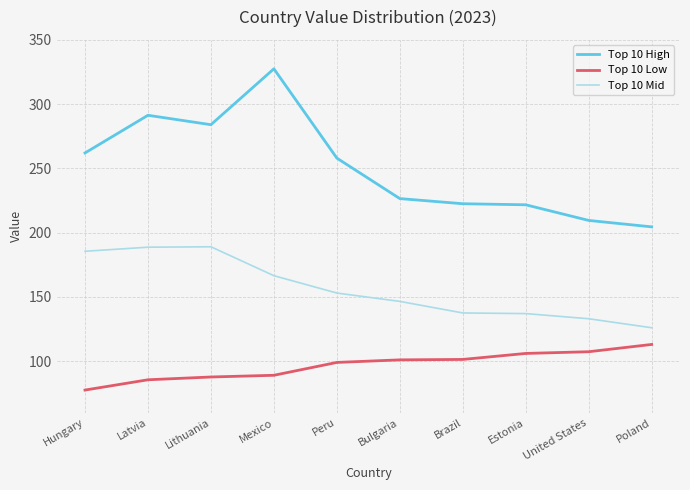

List the series in order of their overall mean, highest first.

Top 10 High, Top 10 Mid, Top 10 Low